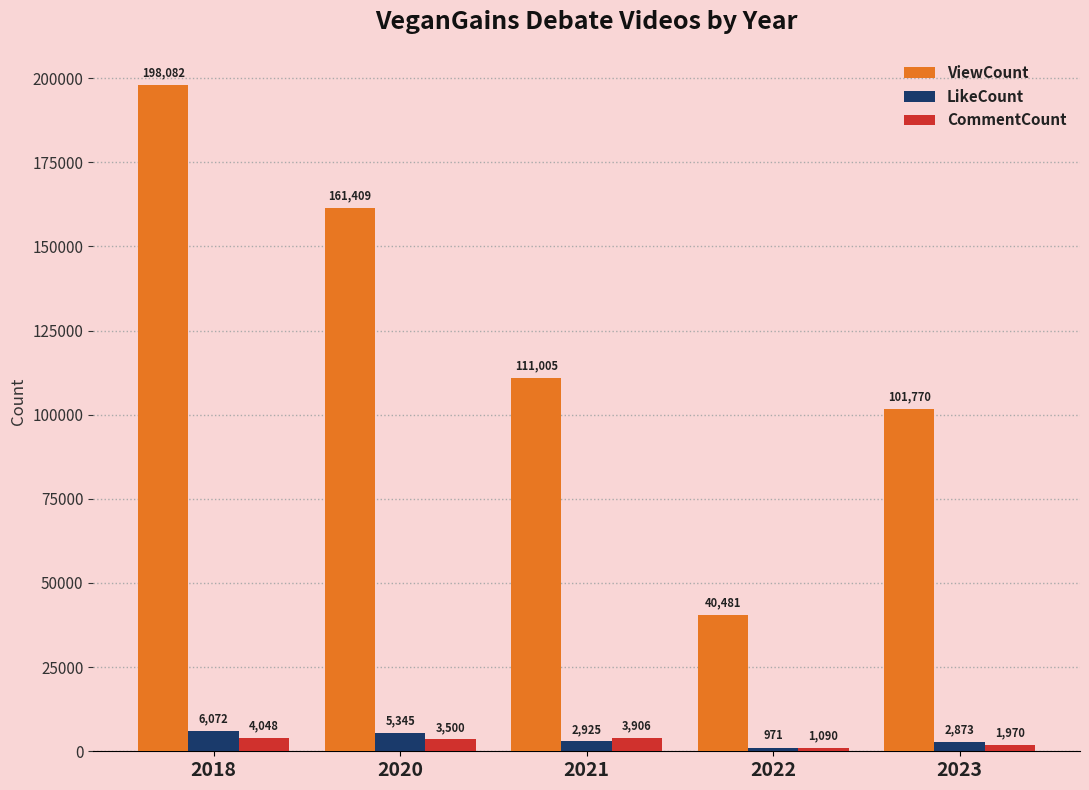

Count the number of categories in the chart.

5